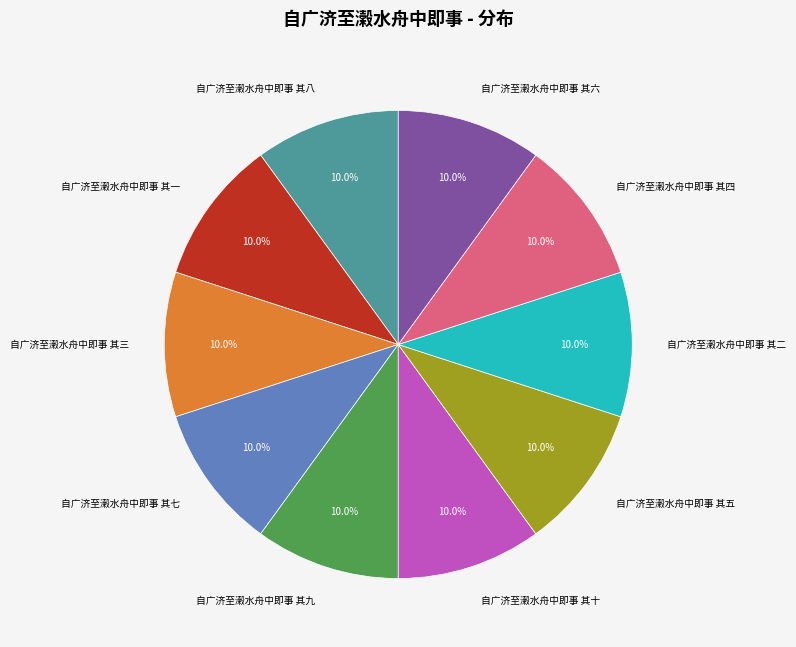

Does any single category account for the majority?

No